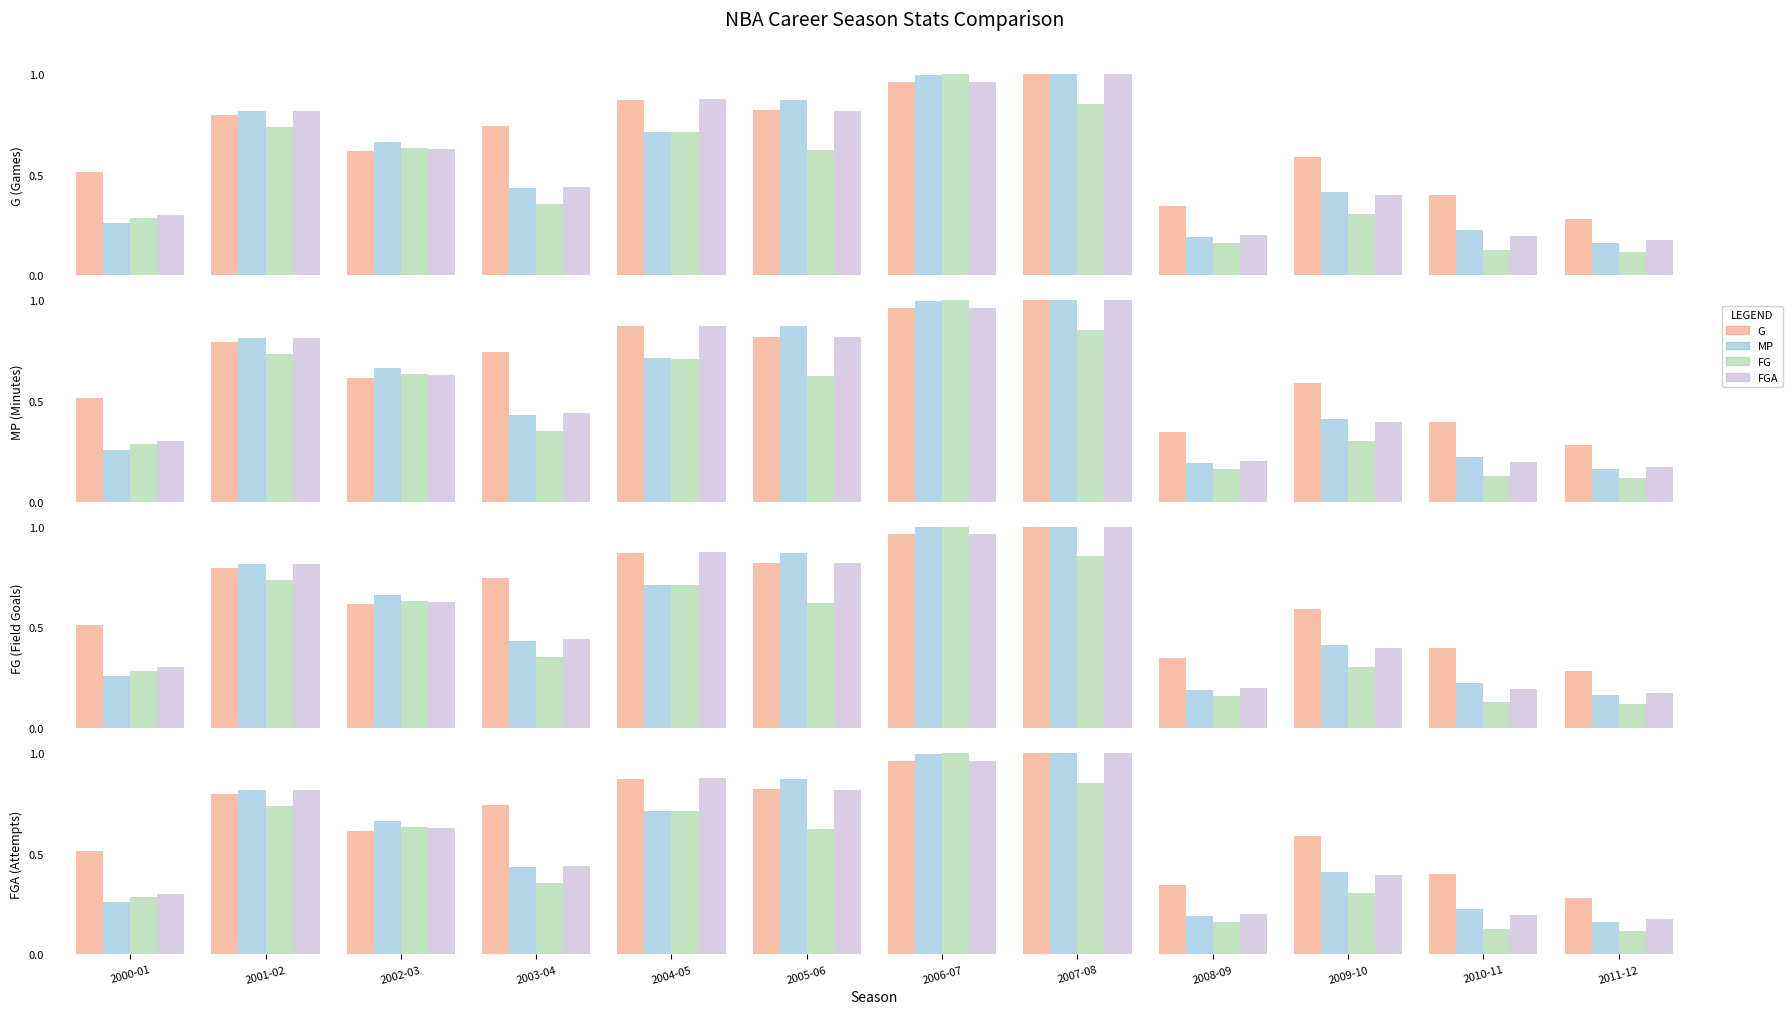

How many groups of bars are there?

12